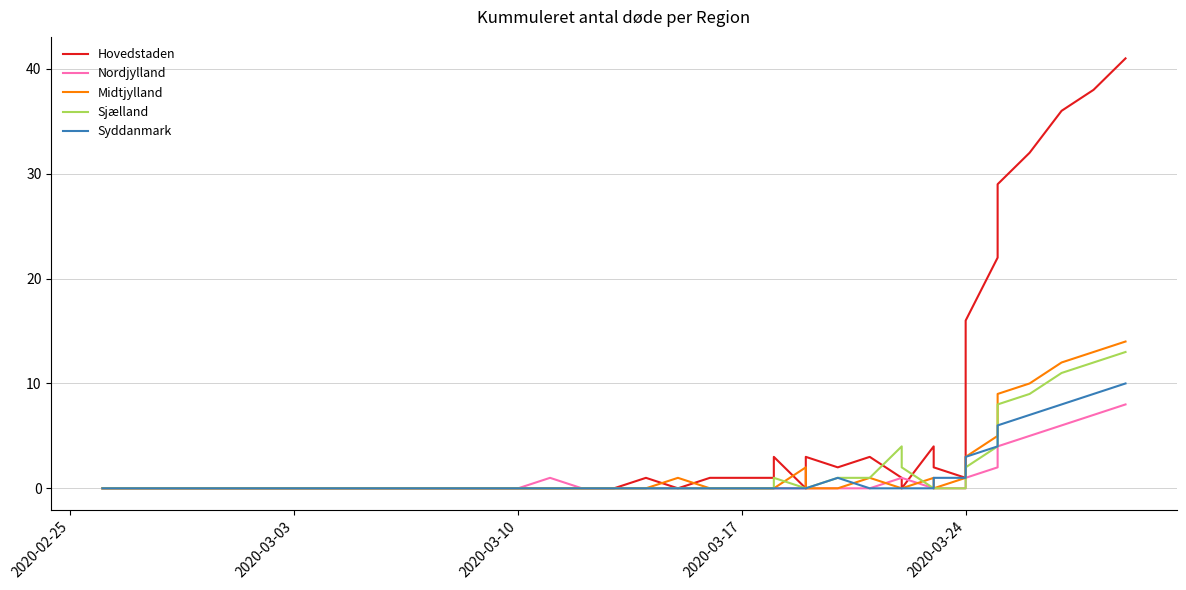

Does the chart have visible grid lines?

Yes